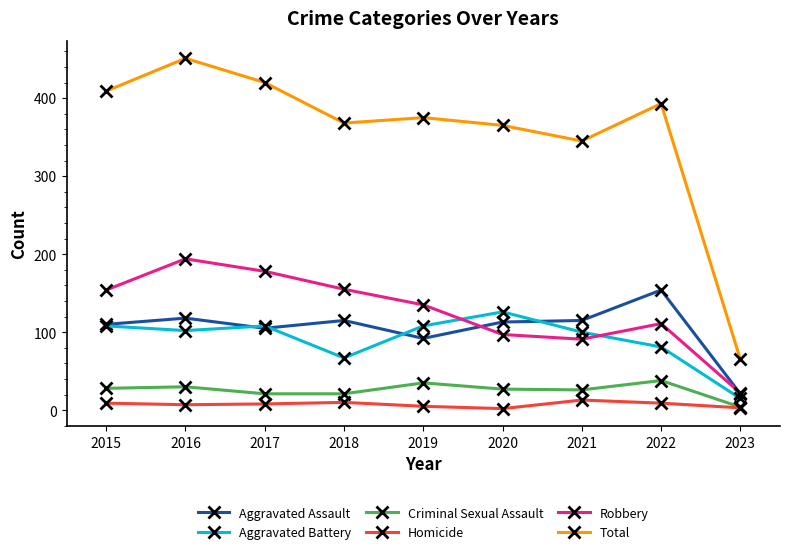

Which series has the widest spread of values?

Total